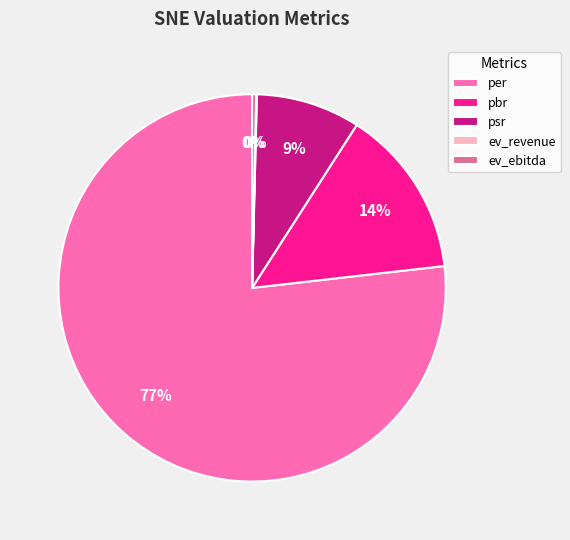

The per slice represents 77% of the pie. True or false?

True